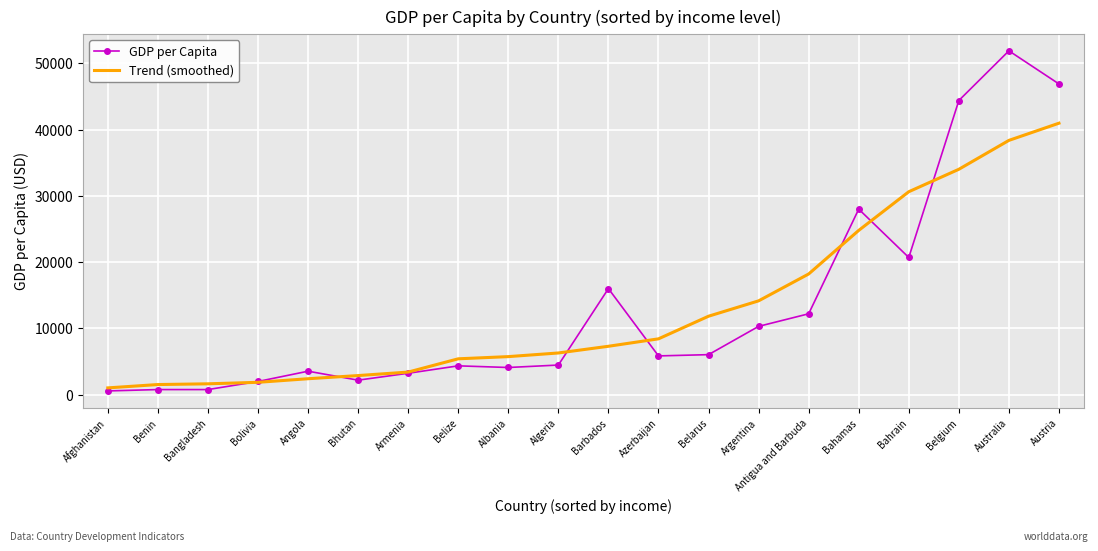

True or false: Trend (smoothed) has a value of 1854.1 at Bolivia.

True